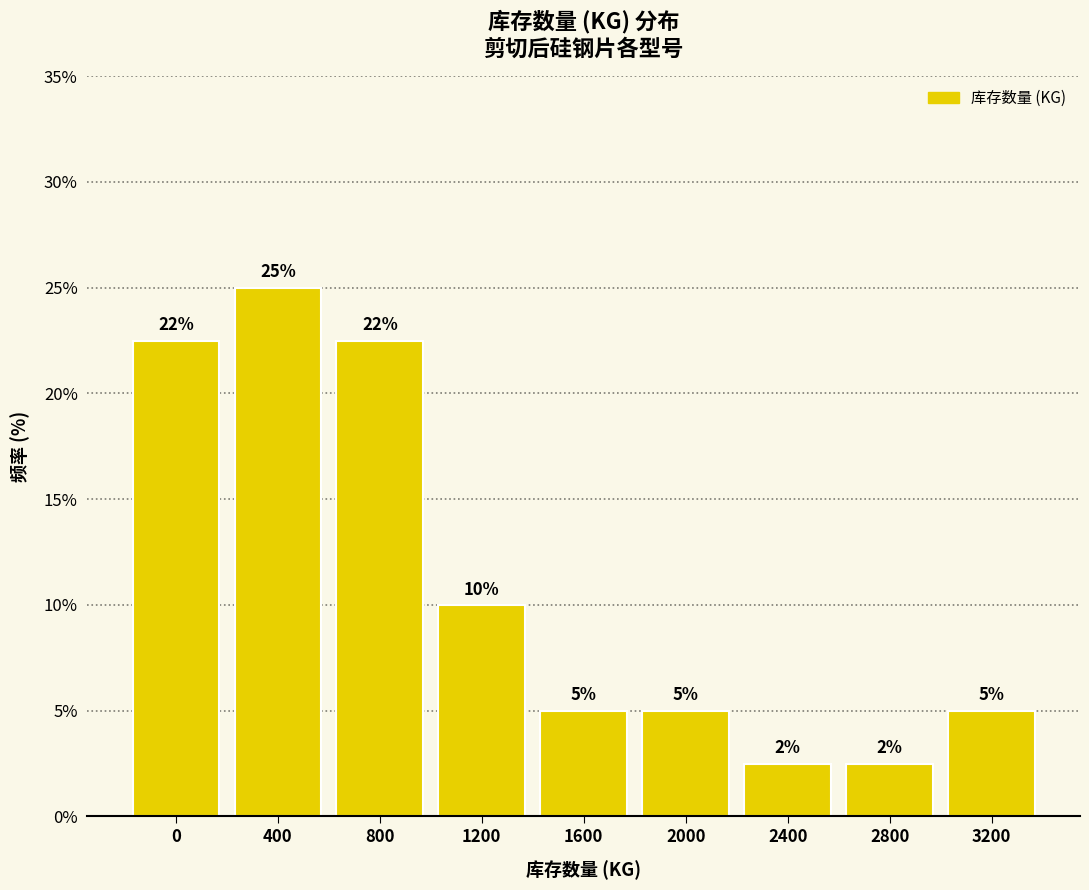

Where is the data nearest to the value 13?

1200